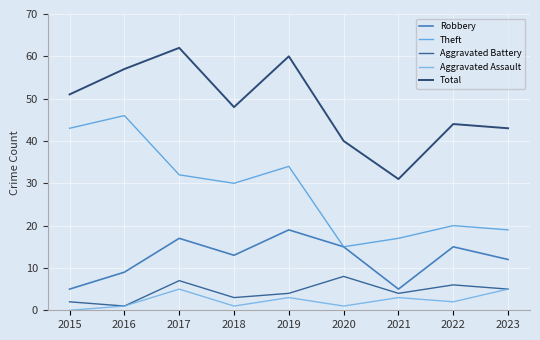

What is the sum of the Theft values at 2018 and 2022?

50